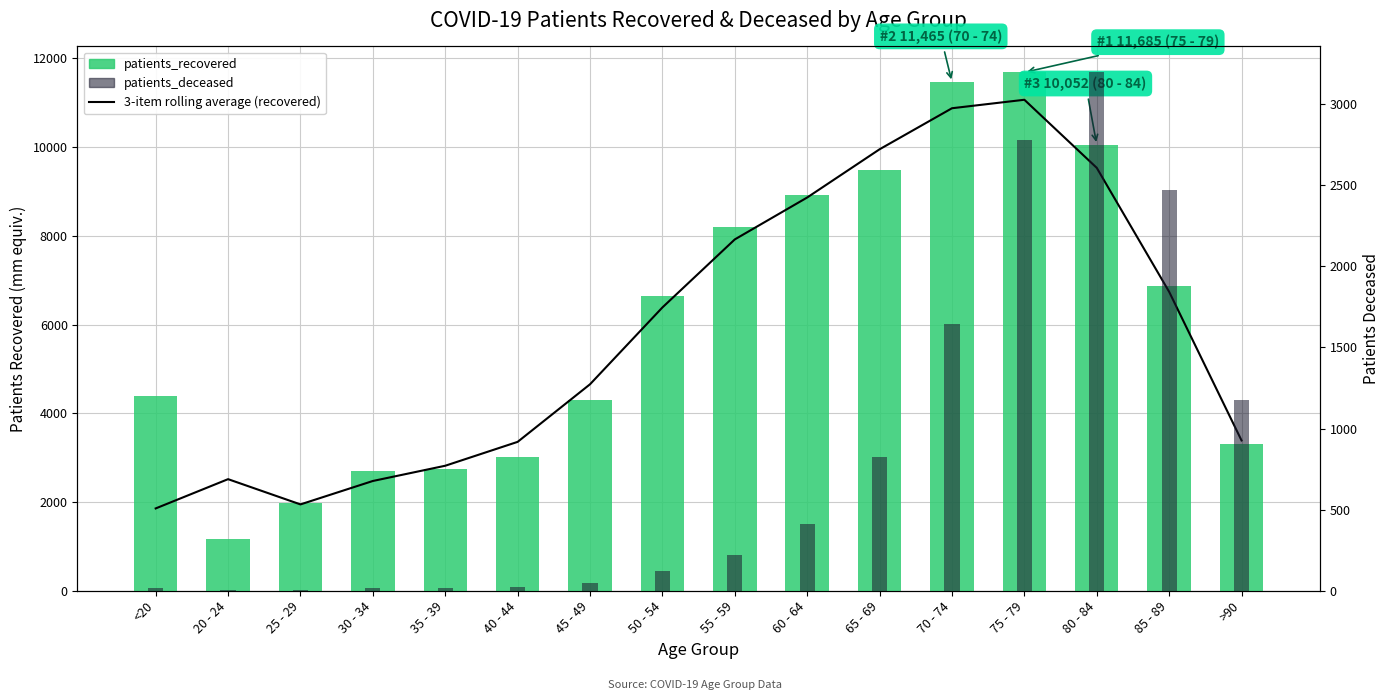

True or false: patients_deceased has a value of 24.0 at 40 - 44.

True